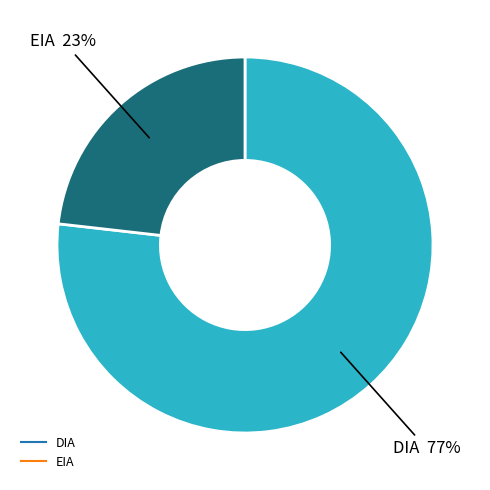

True or false: EIA accounts for 23% of the total.

True